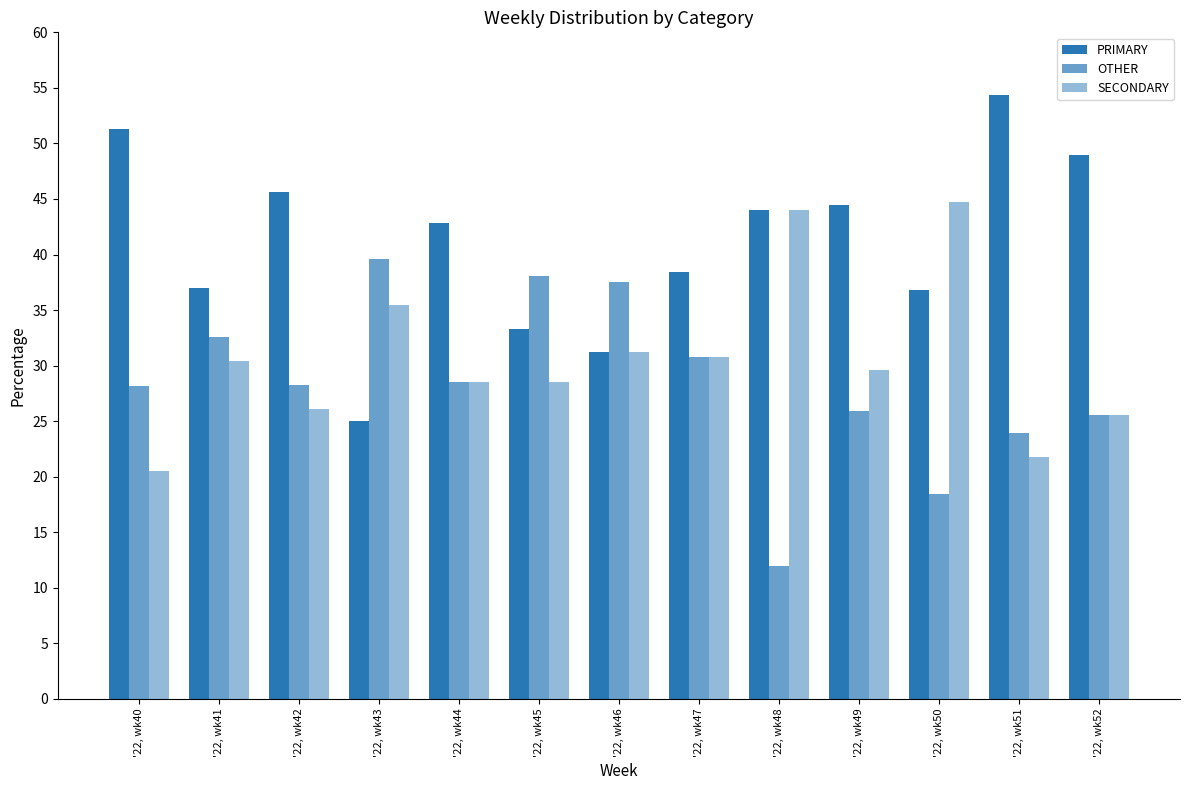

True or false: OTHER has a value of 12.0 at '22, wk48.

True